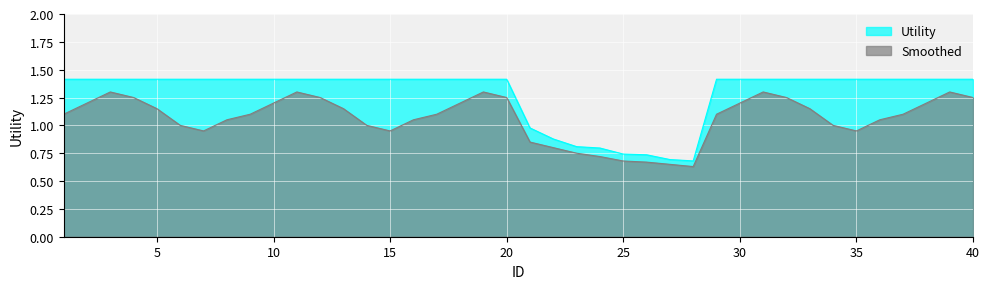

List the series in order of their overall mean, highest first.

Utility, Smoothed